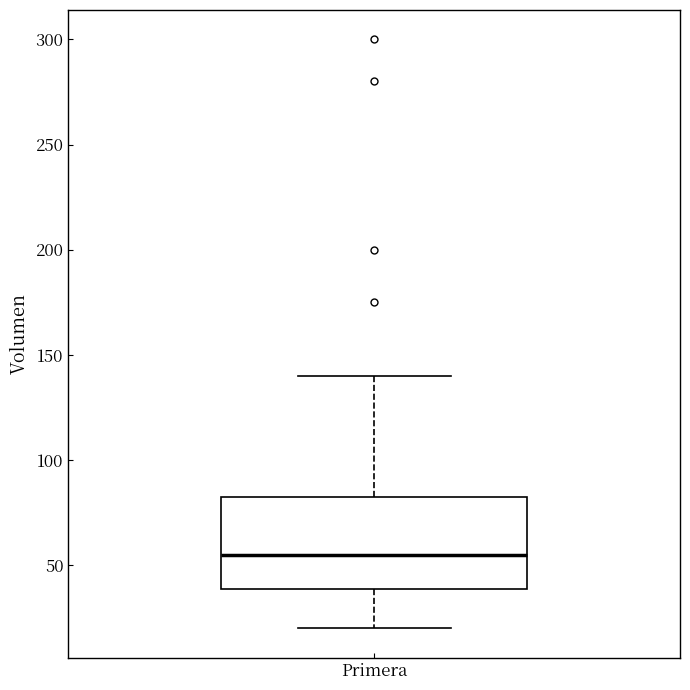

Read this box plot against the y-axis: the position of the median line, the range covered by the box, and the ends of both whiskers. The values are not printed on the chart, so give them approximately, as read against the axis.

median 55, box 40 to 85, whiskers 20 to 140